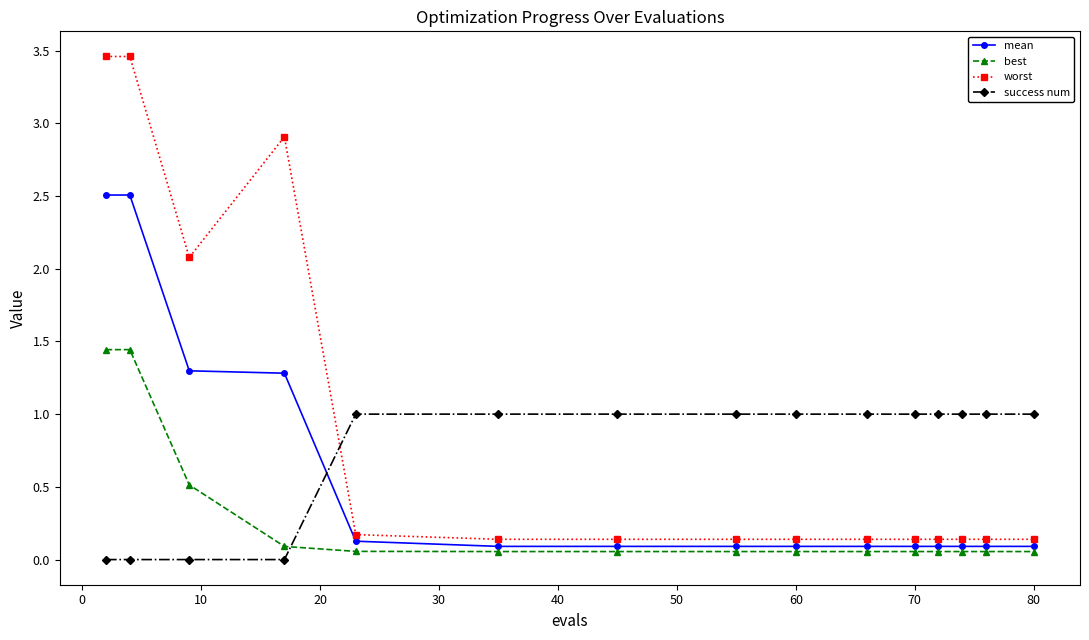

True or false: success num and mean intersect in this chart.

True